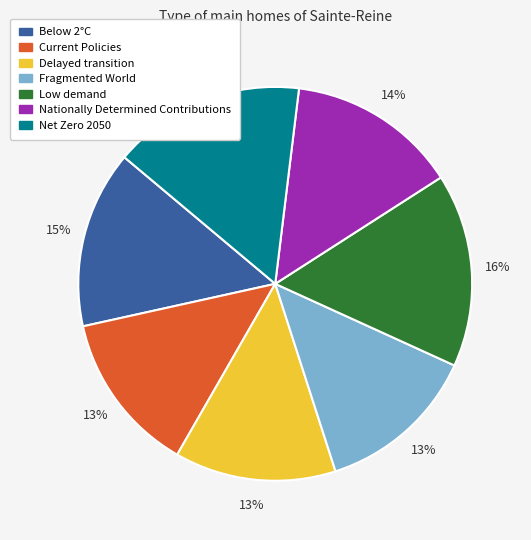

To the nearest percent, what portion does Low demand represent?

16%